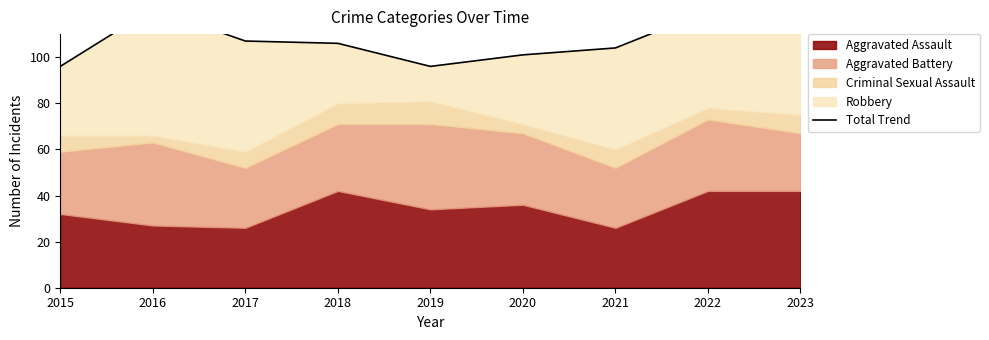

Between 2023 and 2015, which is larger?

2023